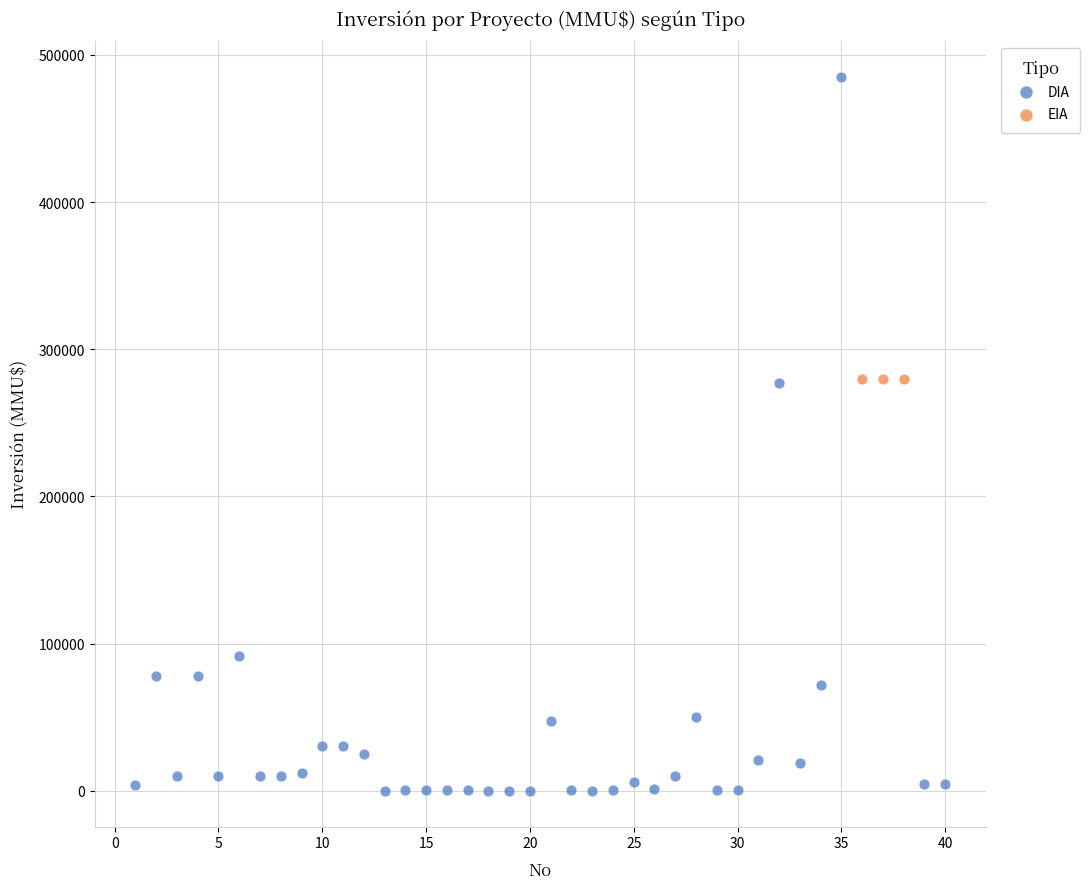

Which series contains the highest Y value?

DIA